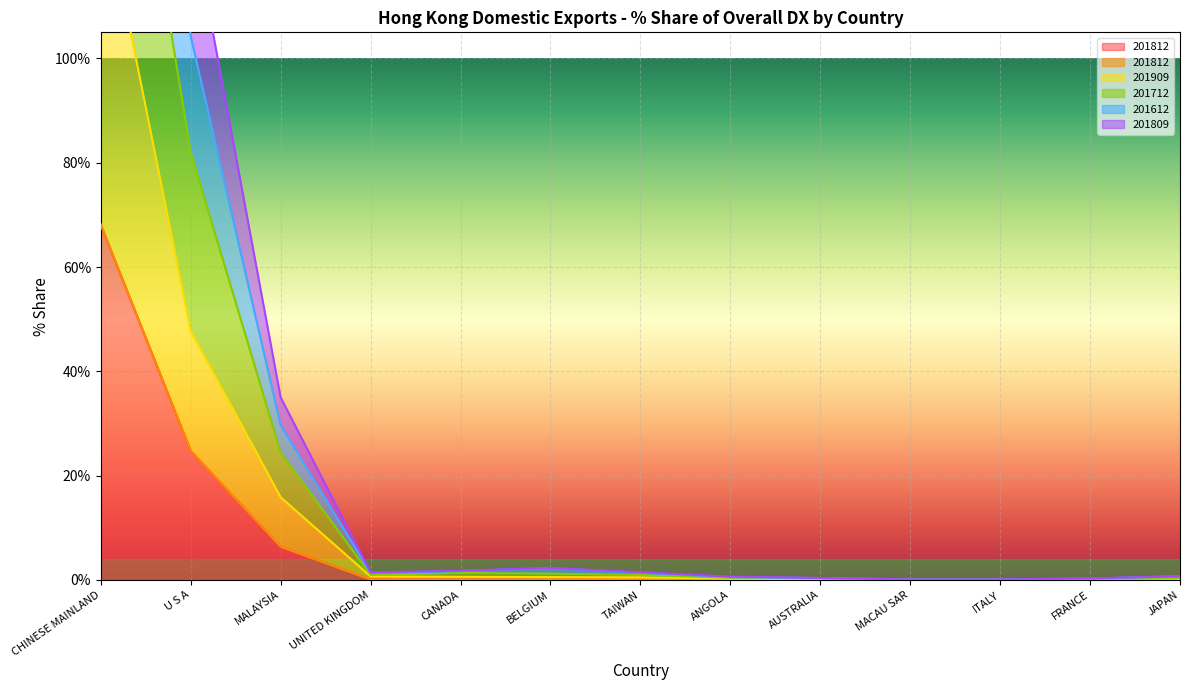

At FRANCE, list the series in order from largest to smallest.

% Share 201612, % Share 201809, % Share 201712, % Share 201909, % Share 201812, % Share 201812_val